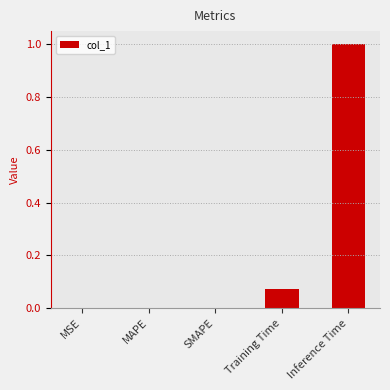

Are the bars horizontal?

No